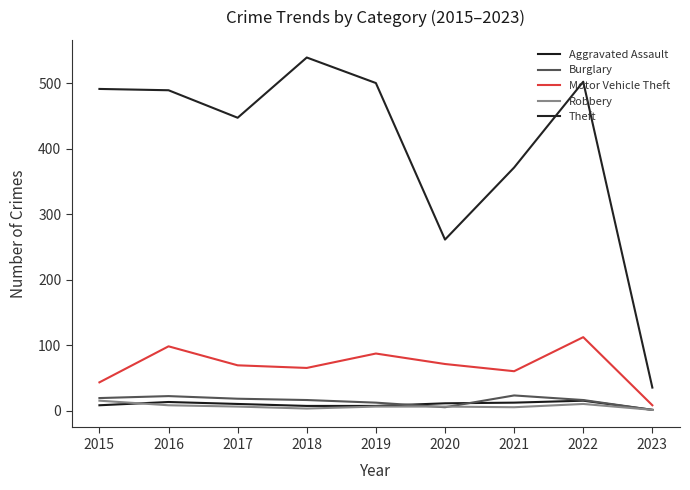

Which series changed the most between 2015 and 2020?

Theft